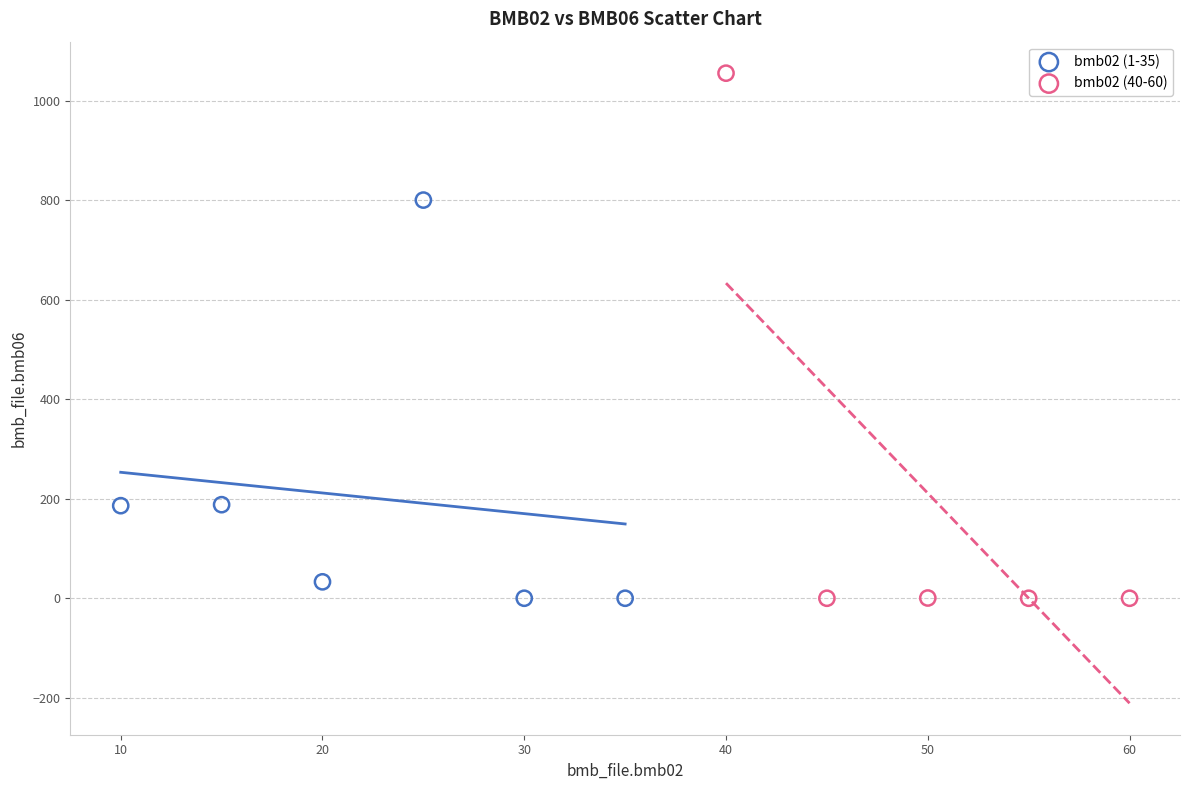

Which series contains the highest Y value?

bmb02 (40-60)